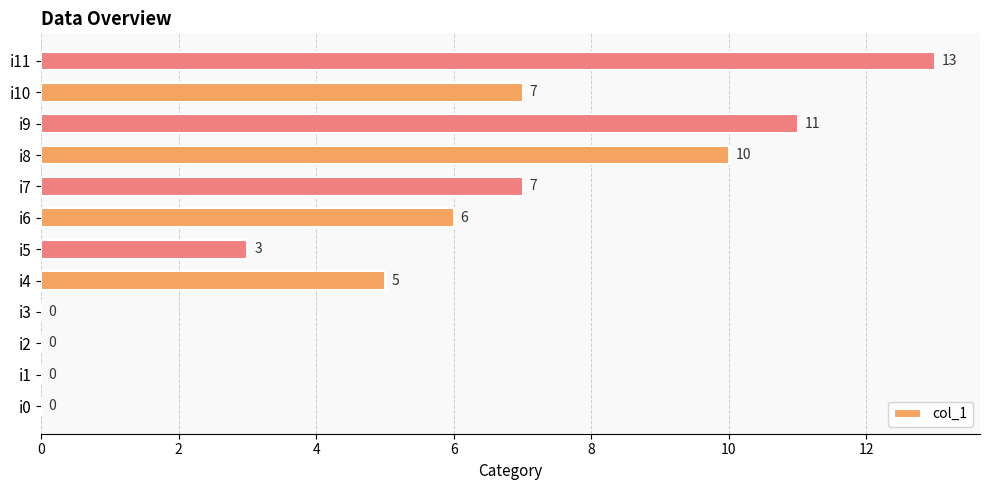

What is the maximum value shown in the chart?

13